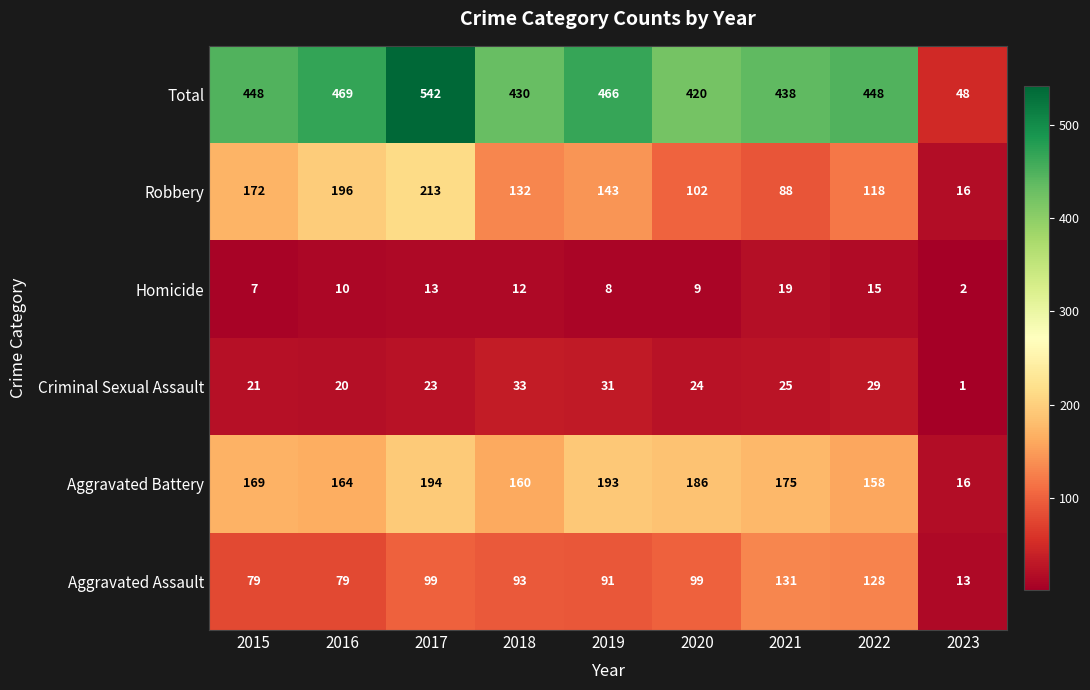

Which series has the largest range (max minus min)?

Total